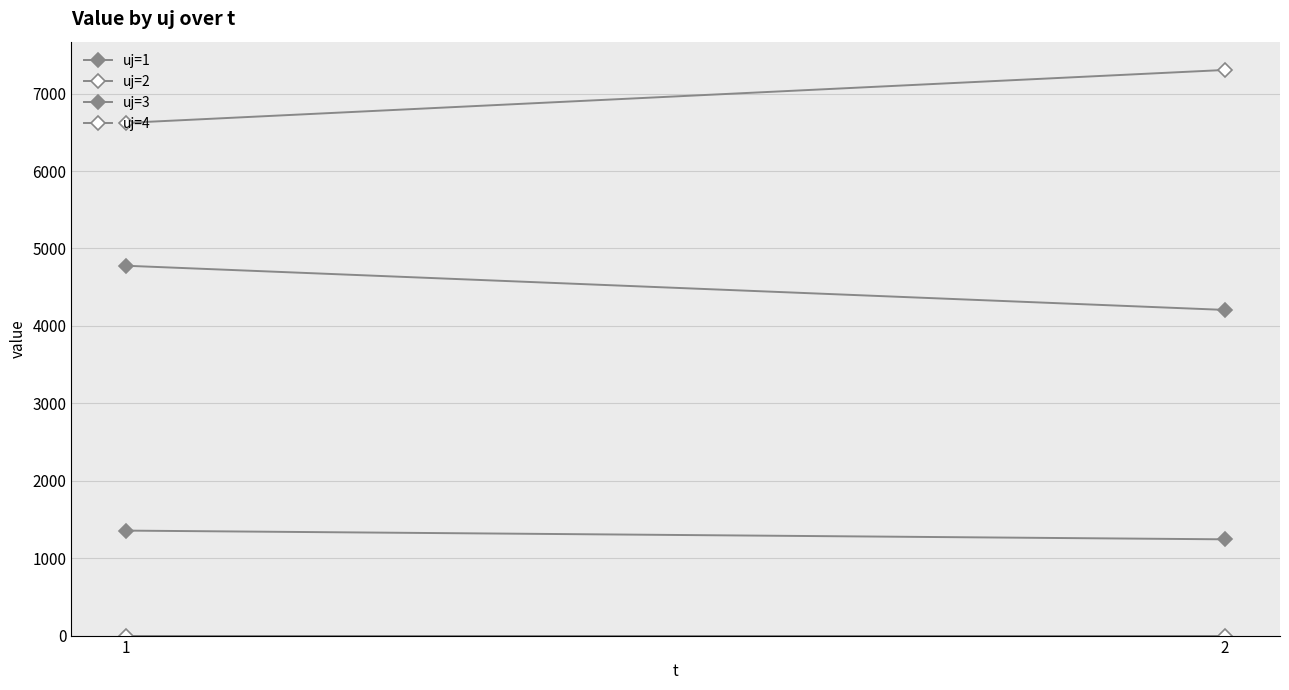

What is the maximum value shown in the chart?

7306.2